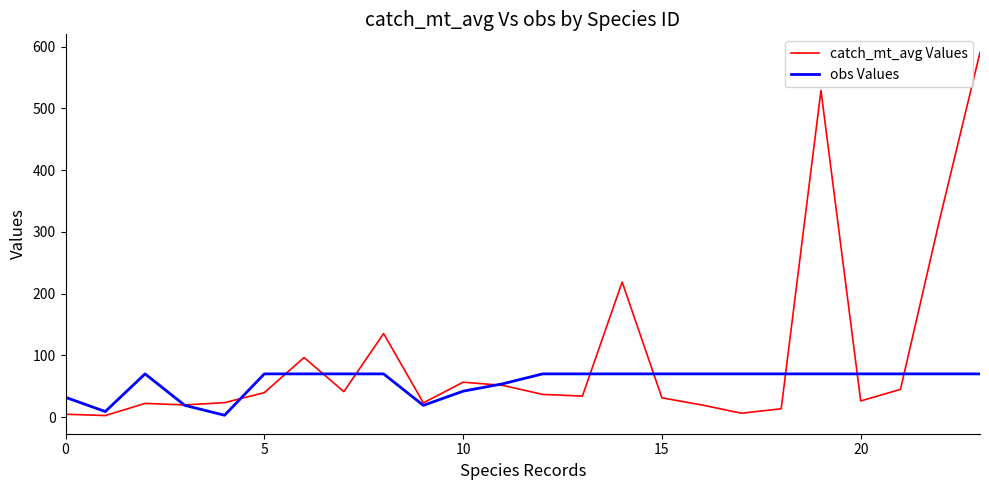

Which series has the largest range (max minus min)?

catch_mt_avg Values